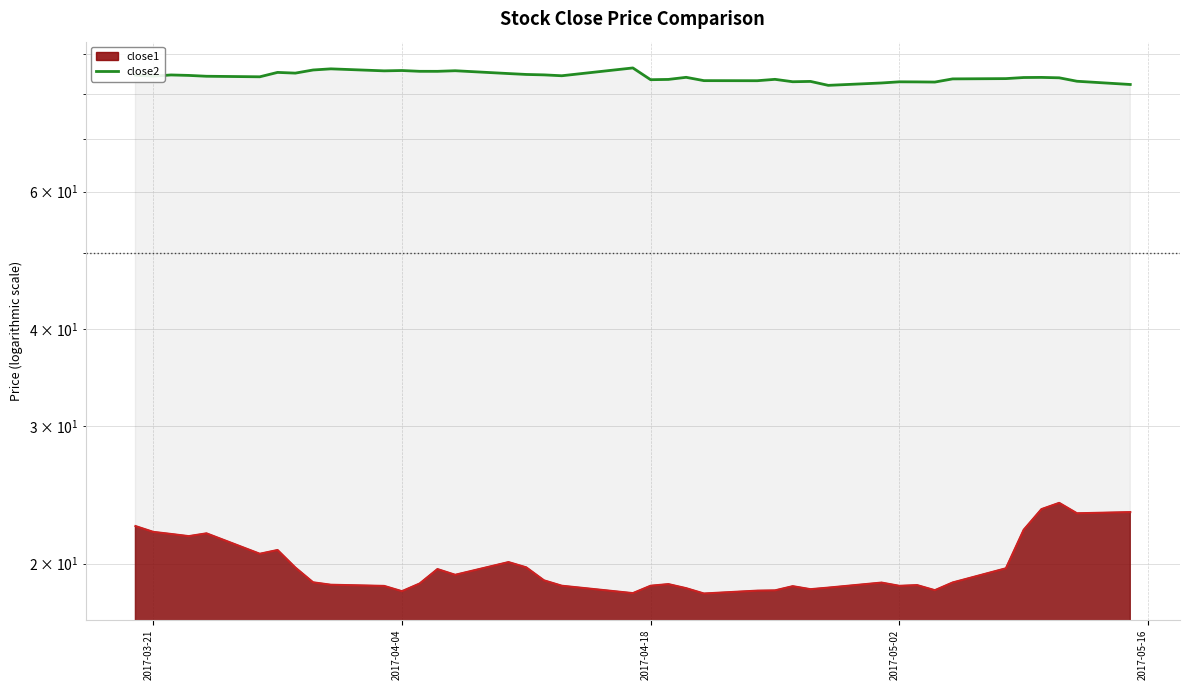

Where is the first local minimum?

2017-03-21